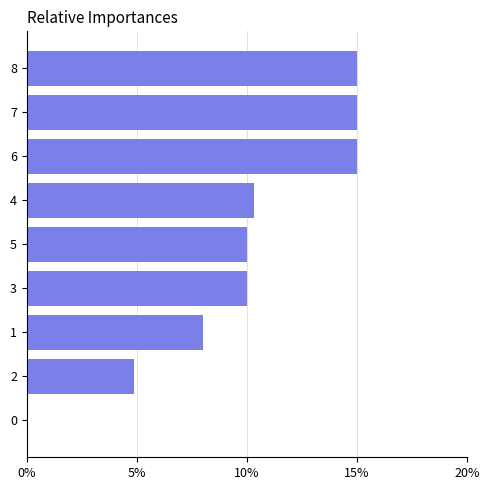

What is the change in value from 5 to 0?

-10.0